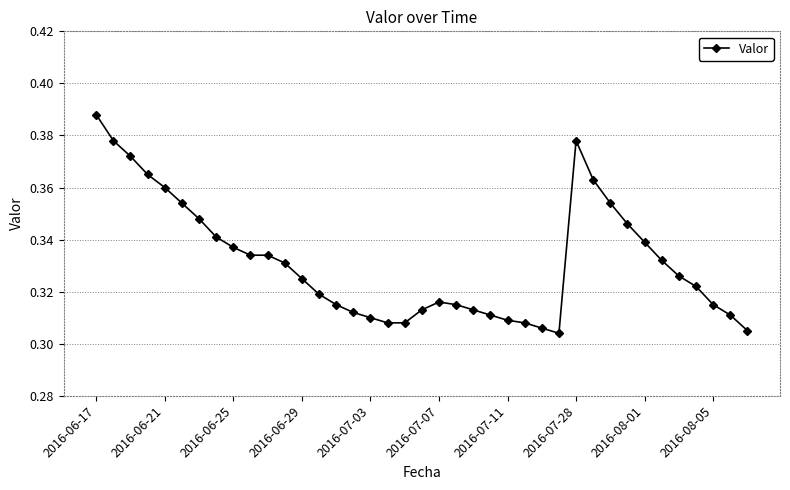

Count the values in the range 0 to 1.

39